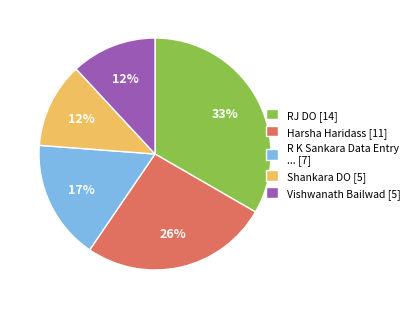

Which slice is the largest?

RJ DO [14]